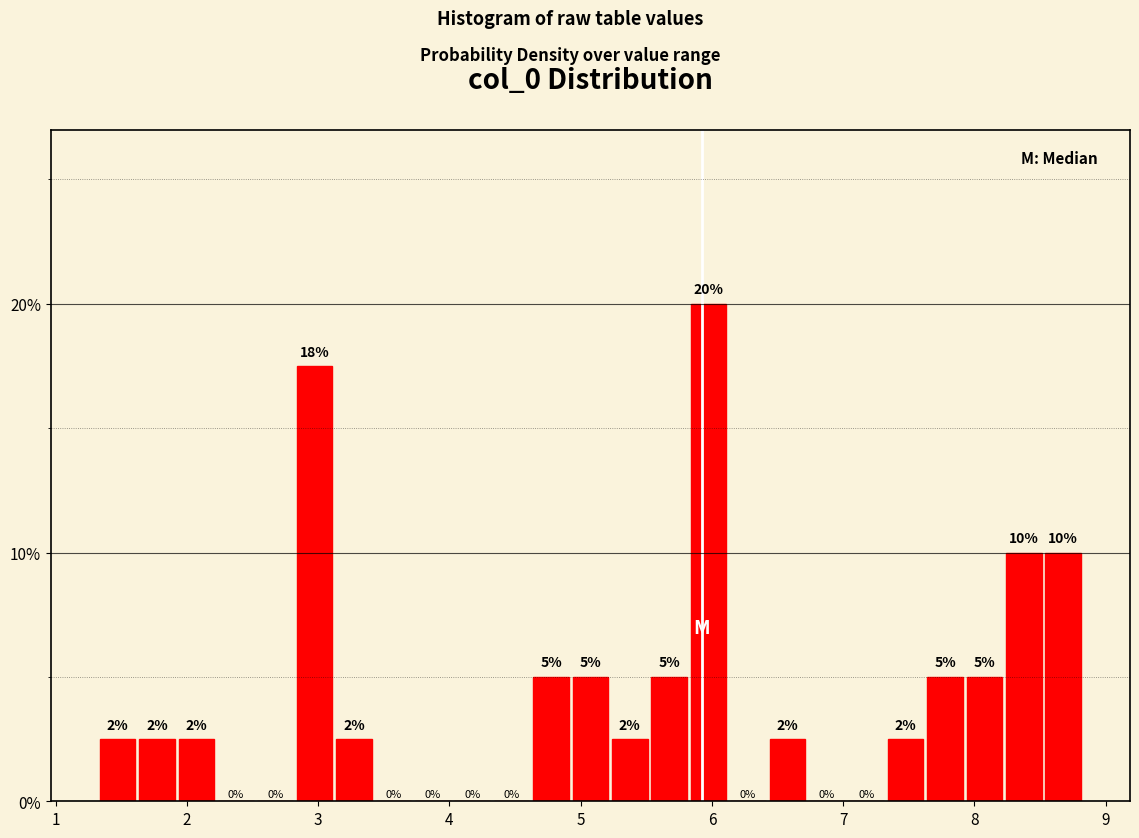

Around what value on the x-axis is the tallest bar? Give the approximate position of its centre, as read against the axis.

6.0